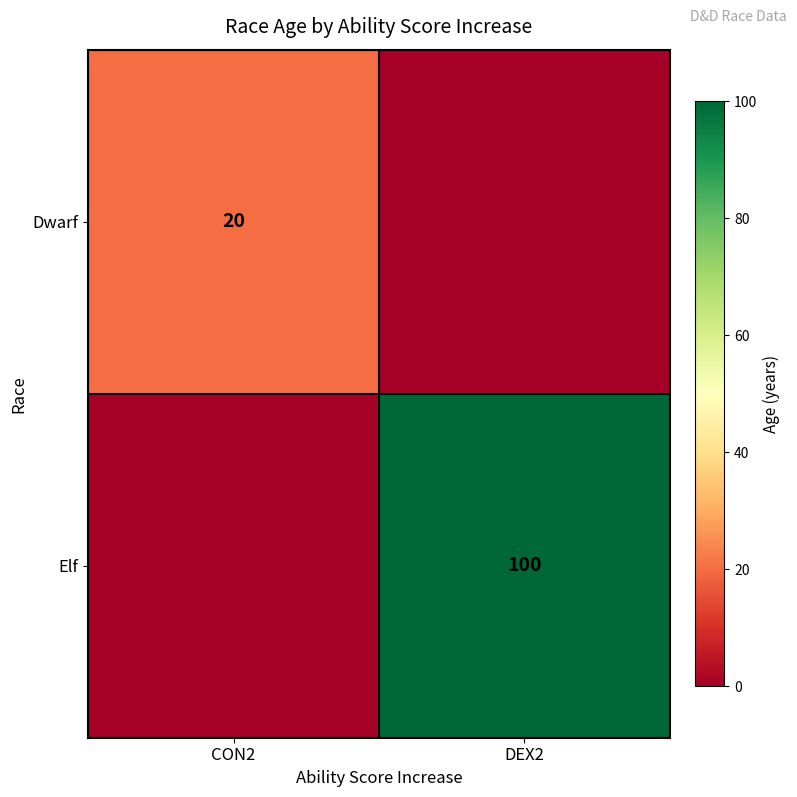

The value of Dwarf at CON2 is 20. True or false?

True